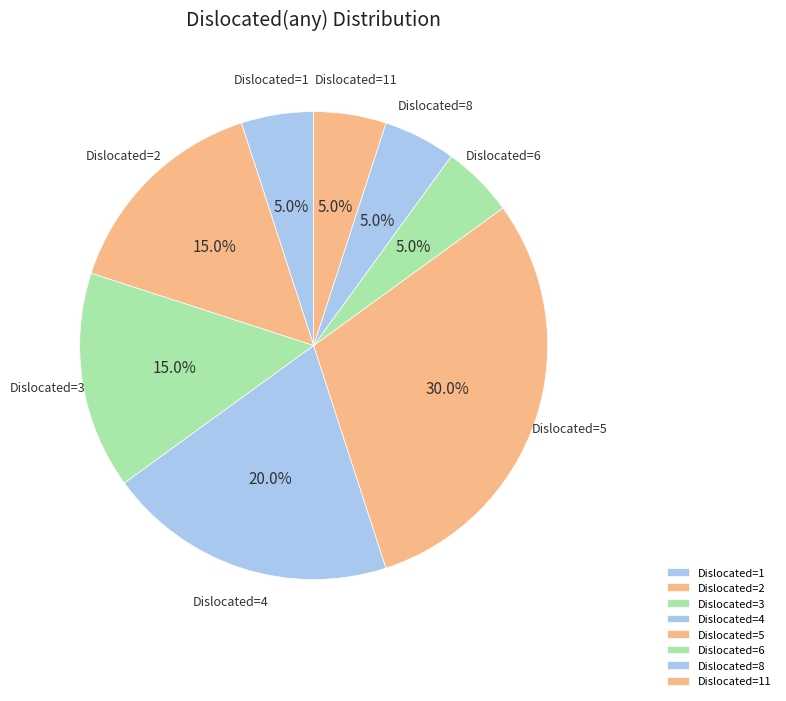

Which slice is the largest?

Dislocated=5